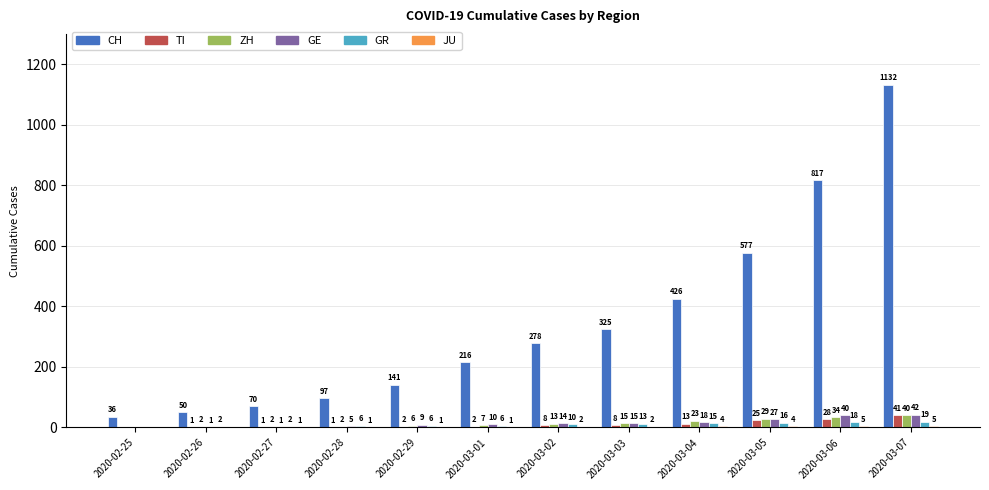

Count the number of categories in the chart.

12